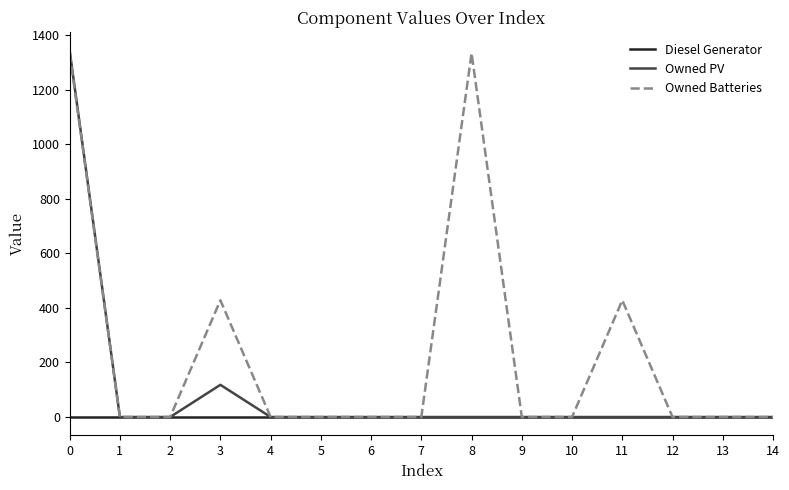

Between 0 and 9, which series saw the biggest shift?

Owned PV